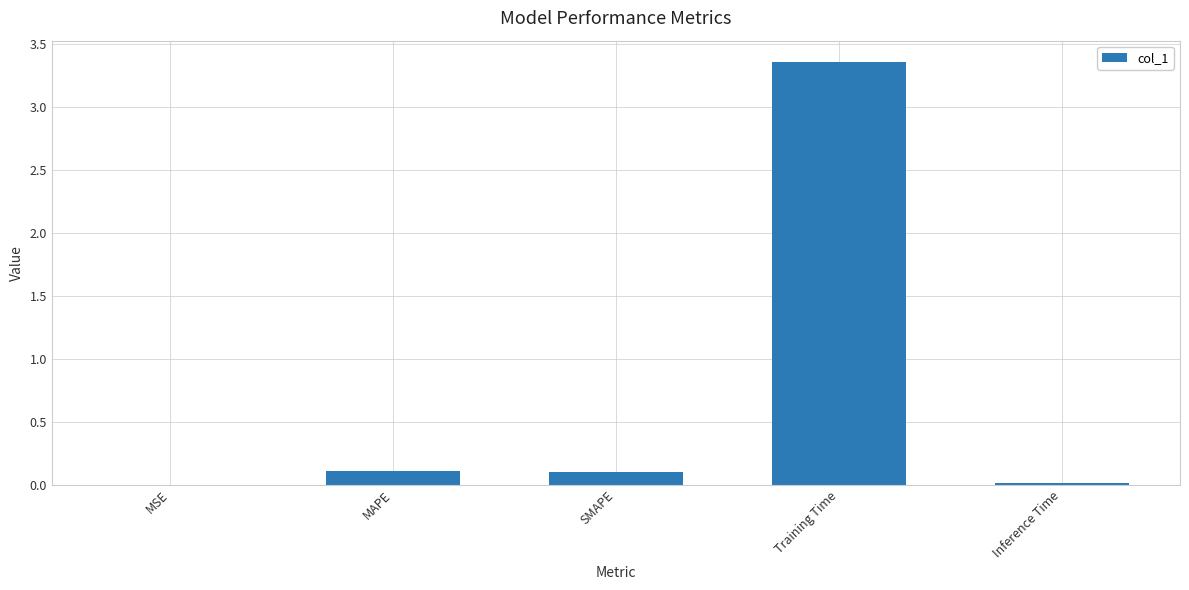

At which category does the chart reach its peak across all series?

Training Time